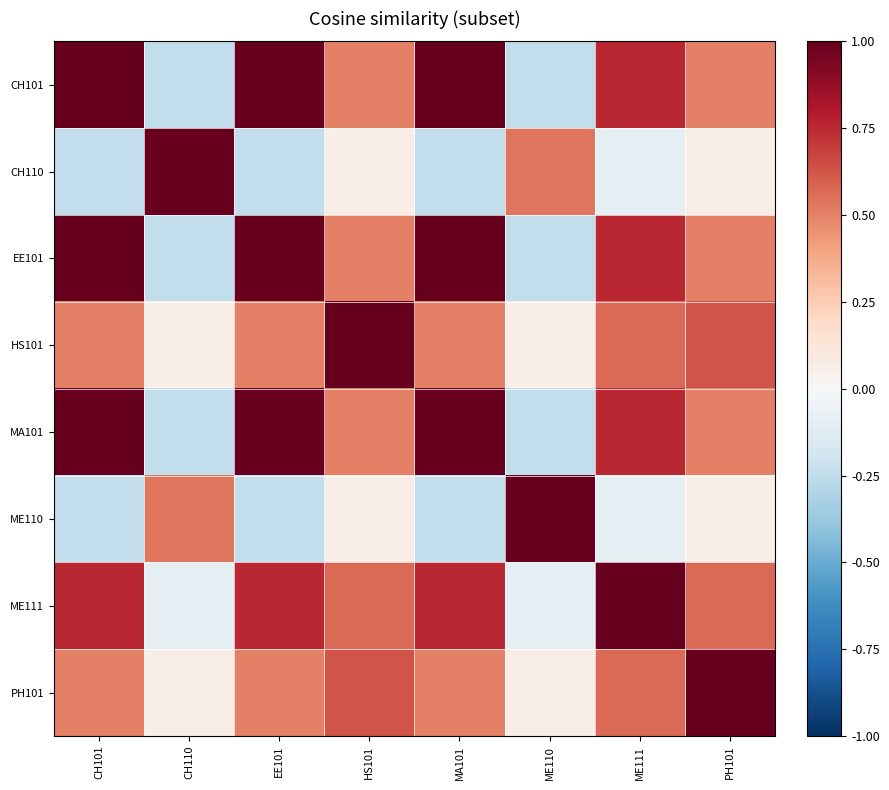

What is the difference between the highest and lowest values at EE101?

1.2